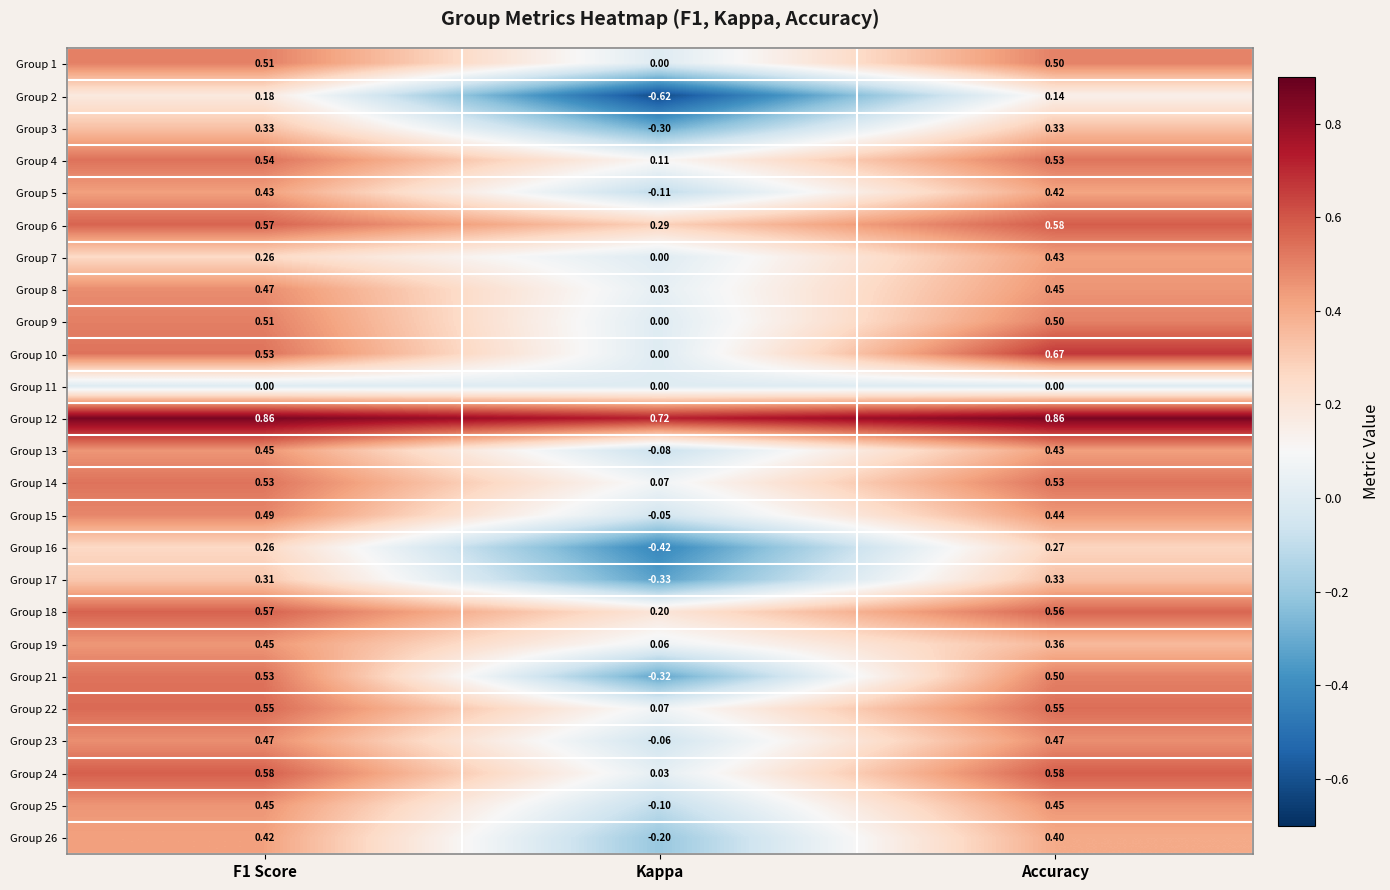

At which label is Group 5 closest to 0?

Kappa